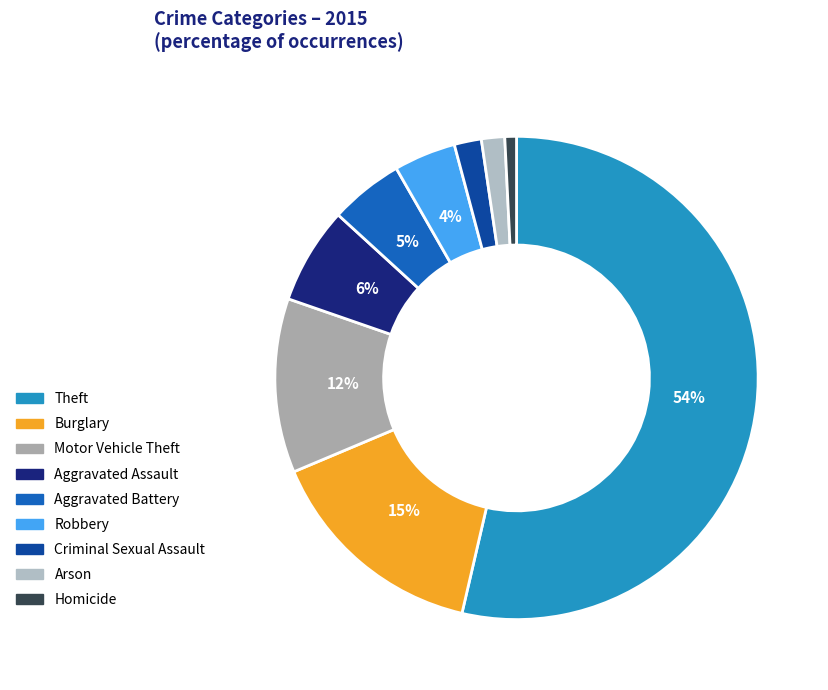

Between Robbery and Aggravated Assault, which is larger?

Aggravated Assault